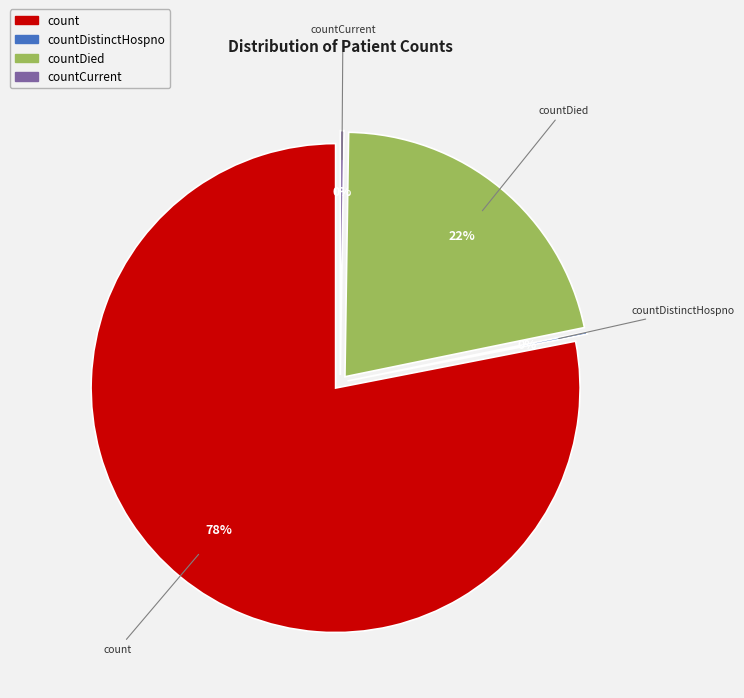

The countCurrent slice represents 0% of the pie. True or false?

True